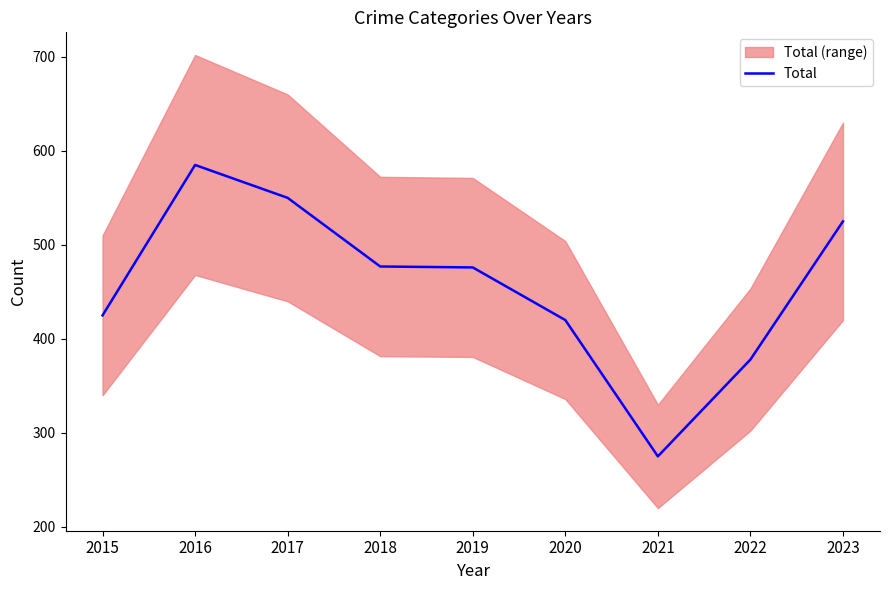

What is the value of the 3rd point from the left?

550